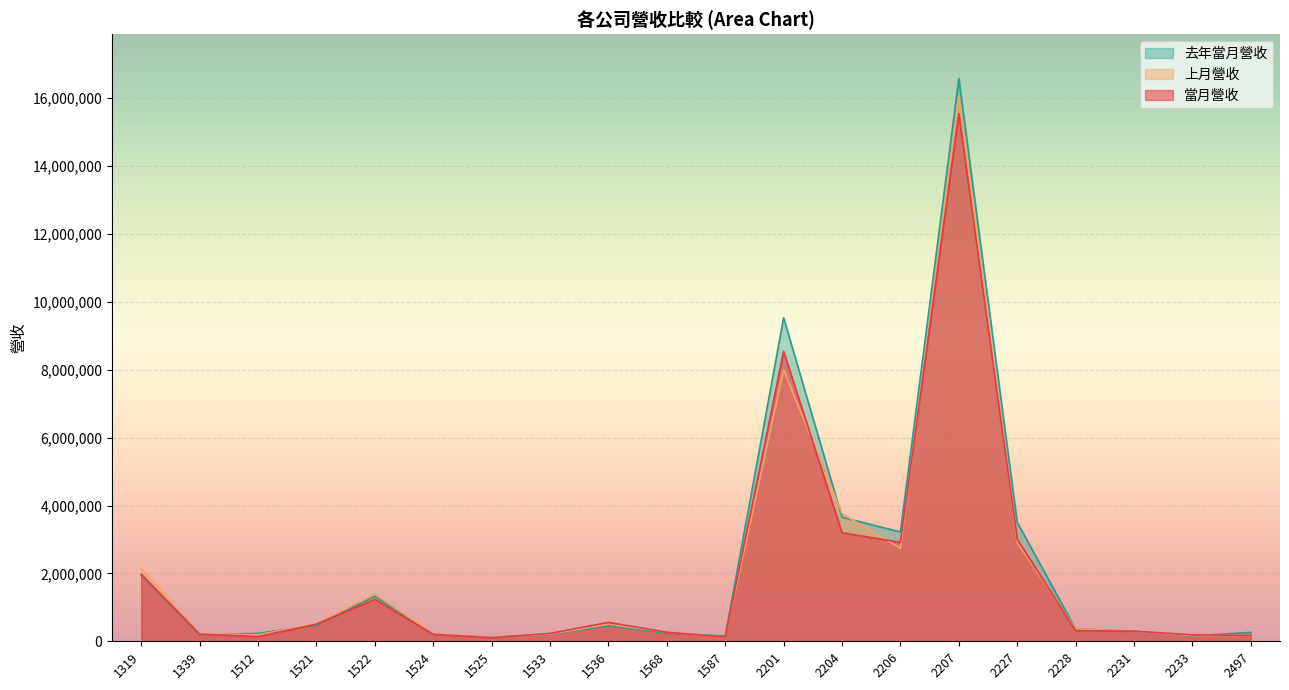

Rank the series by their average value, from lowest to highest.

當月營收, 上月營收, 去年當月營收